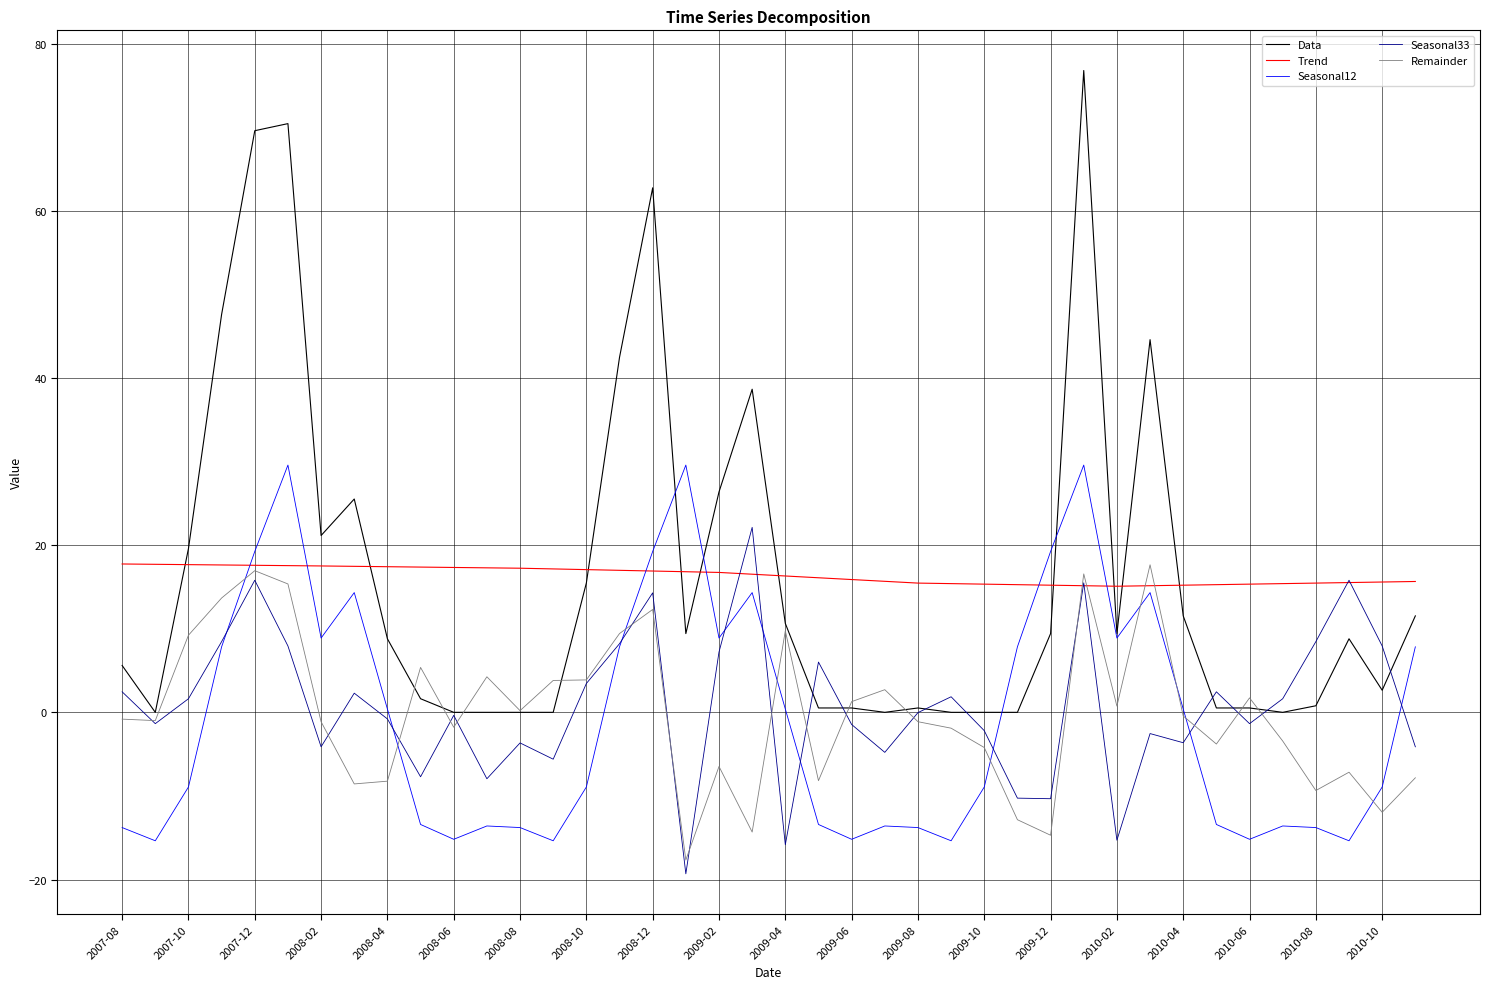

What is the greatest value displayed?

76.8